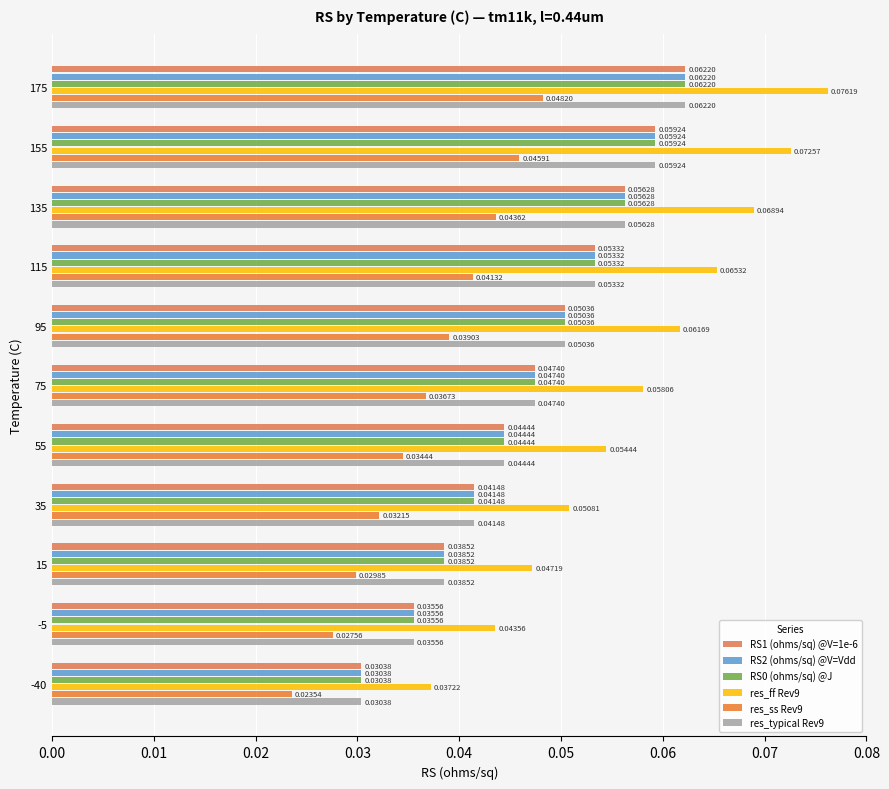

How many categories are shown in the chart?

11